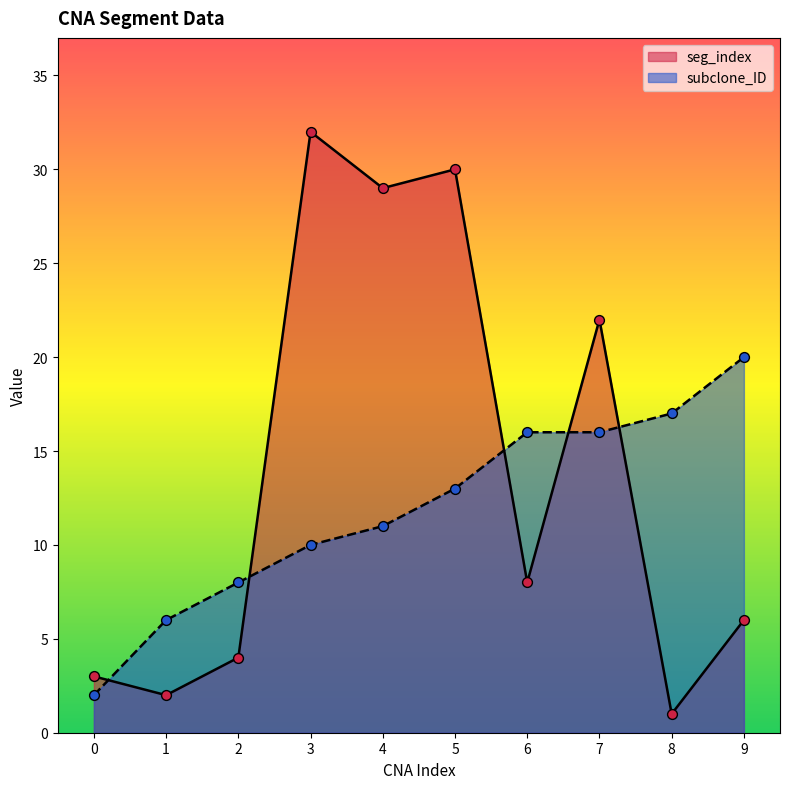

At which category is the sum across all series the highest?

5